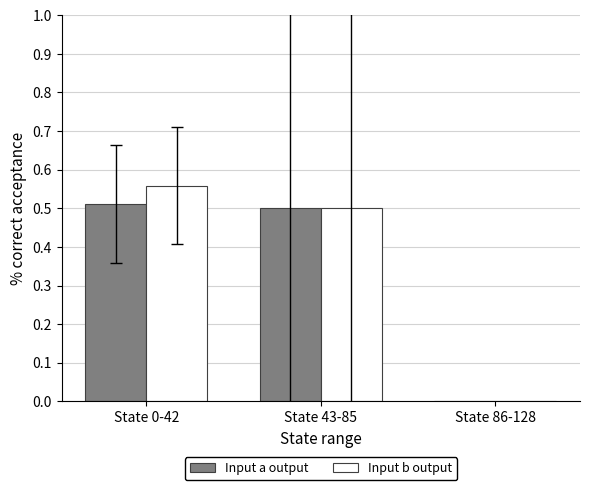

Which series has the largest range (max minus min)?

Input b output